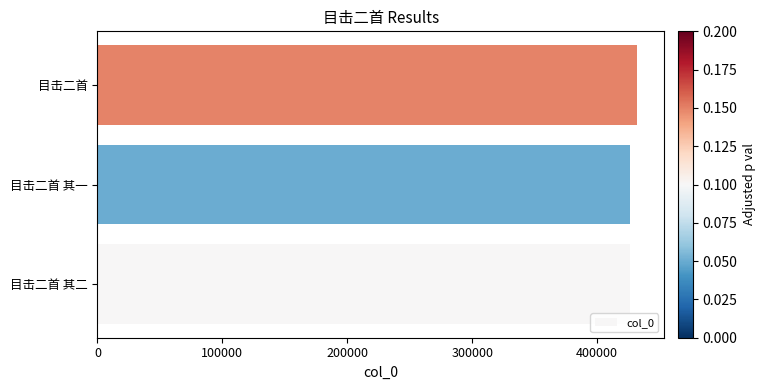

Are the bars horizontal?

Yes